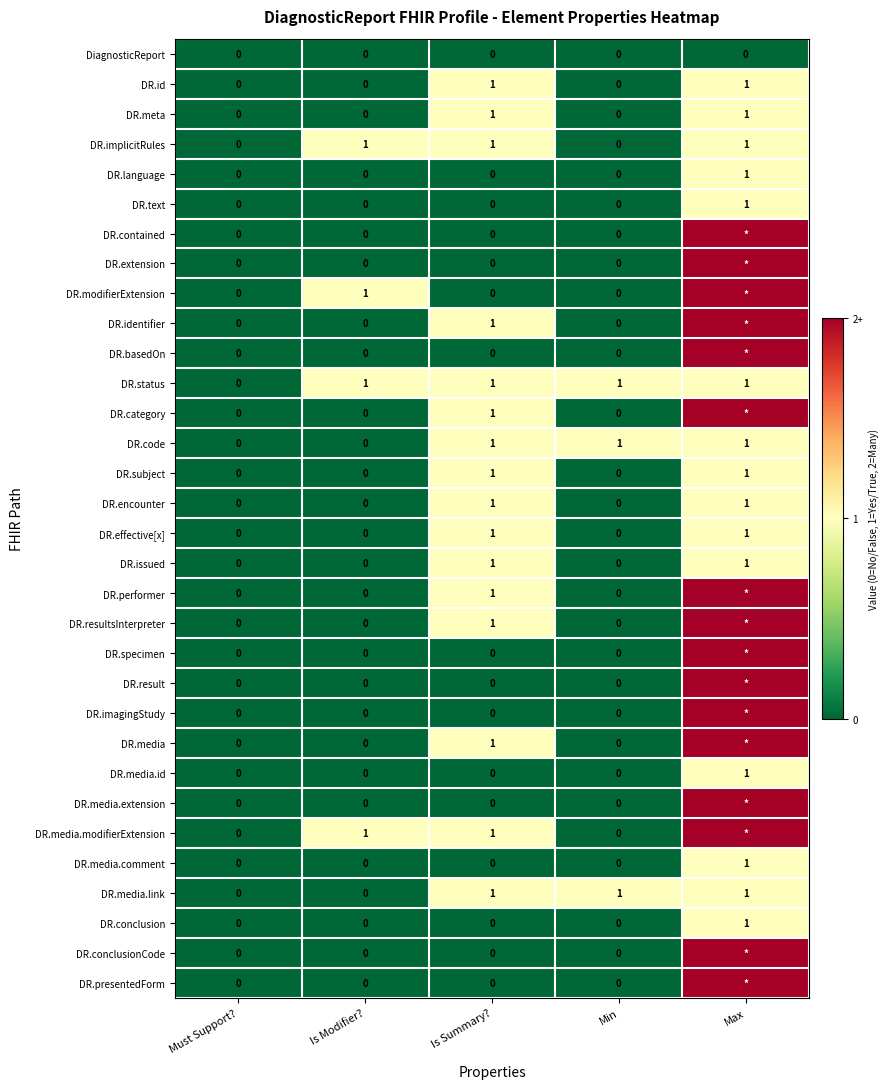

What is the sum of all DR.implicitRules values?

3